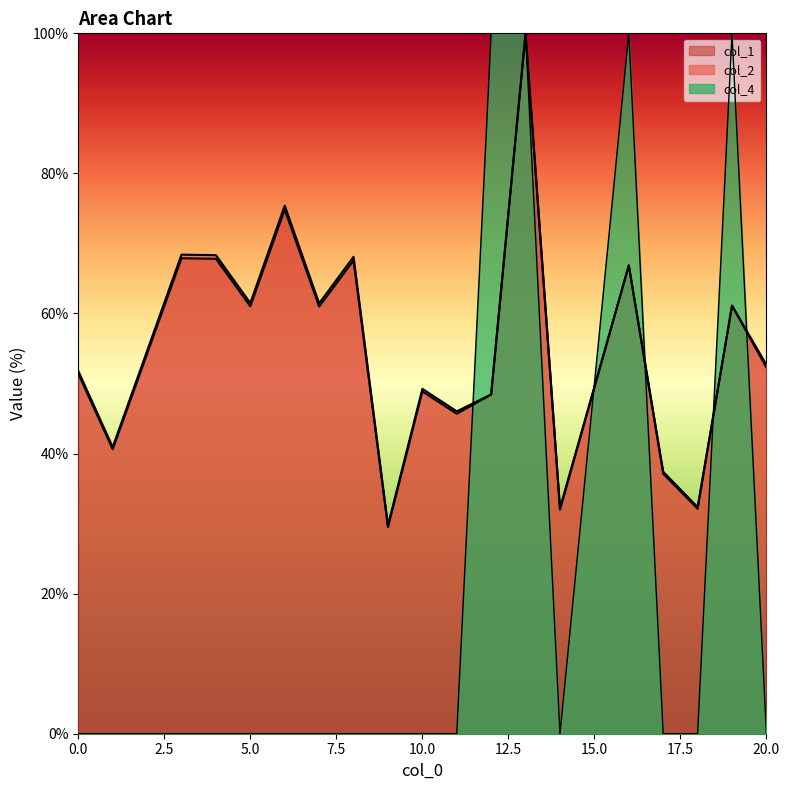

What value does the col_2 series have at 19?

61.1